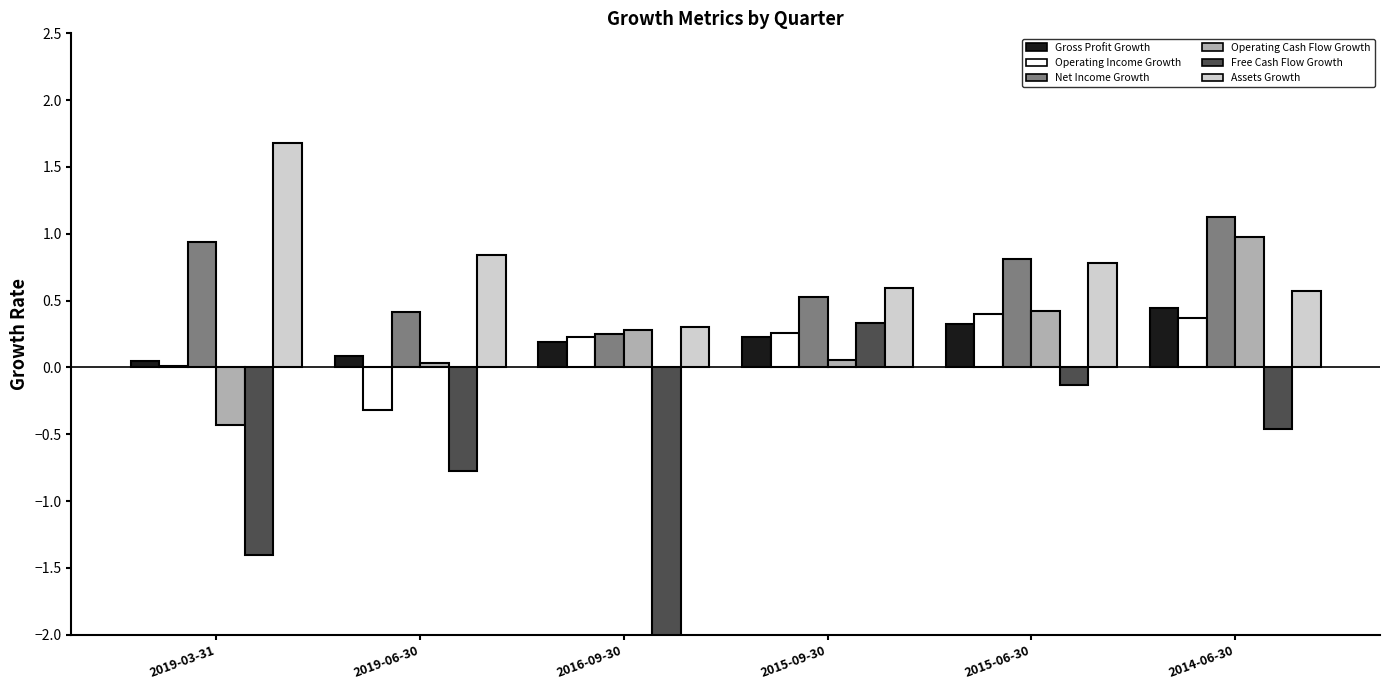

At which label does Free Cash Flow Growth reach its minimum?

2016-09-30